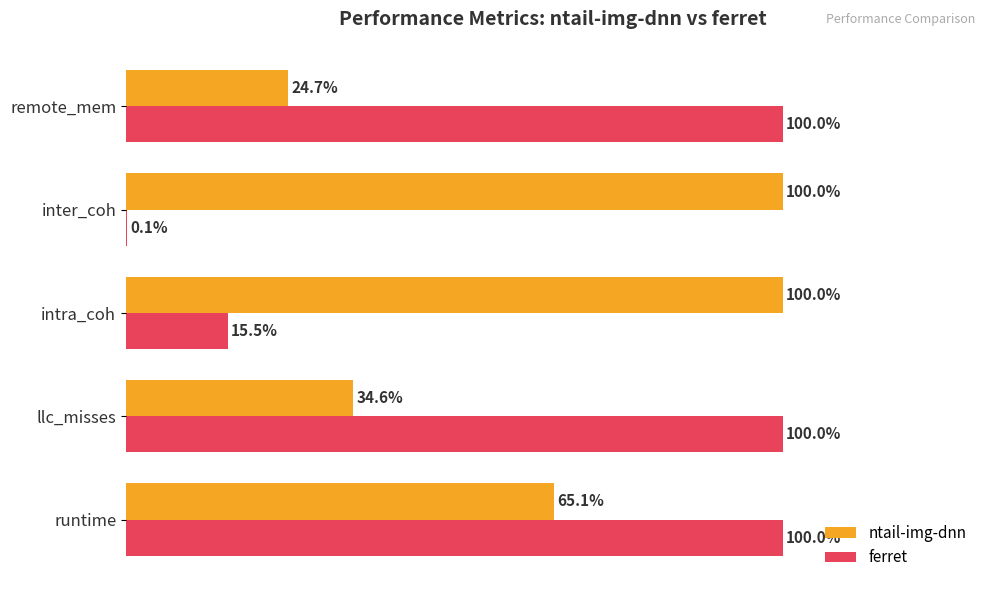

At which category is the sum across all series the highest?

runtime